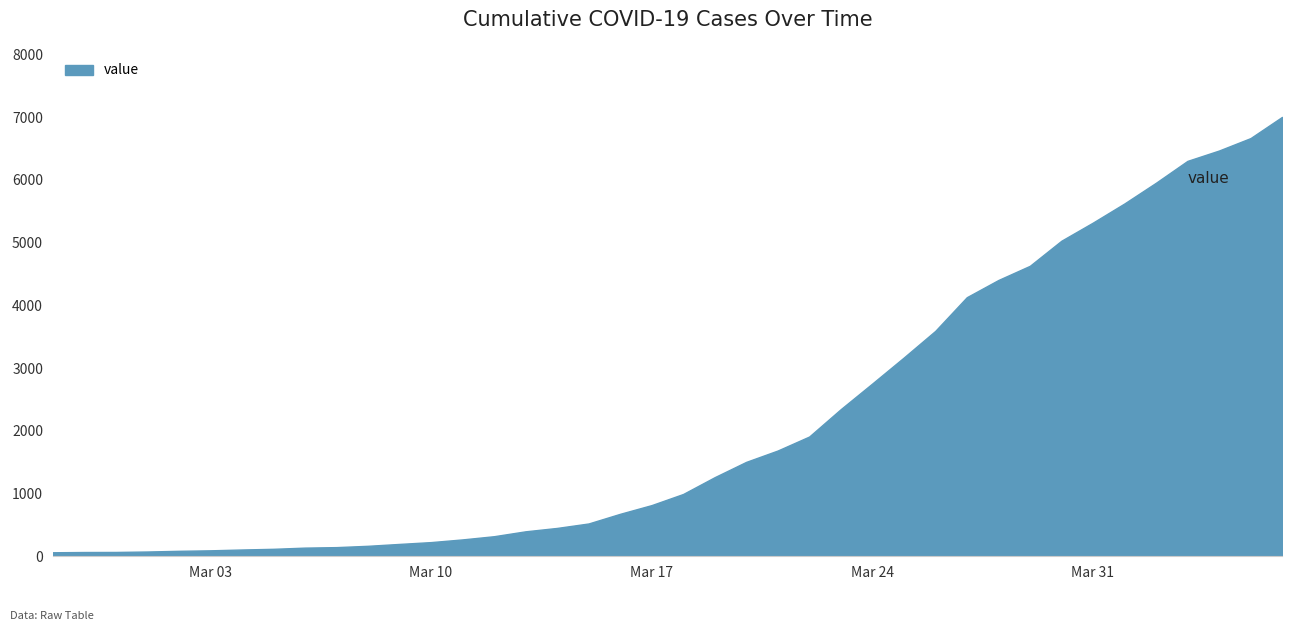

How many lines are shown in the chart?

1